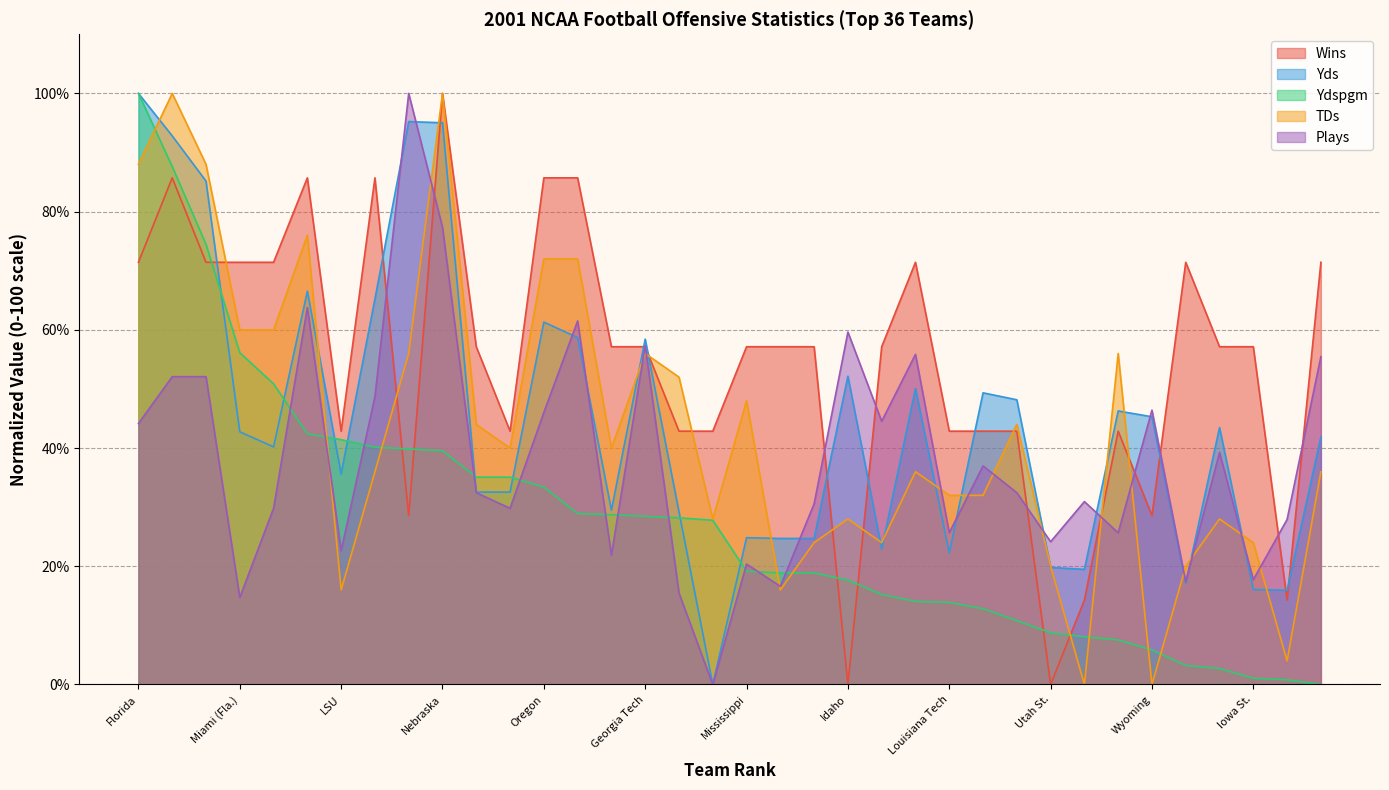

What is the approximate value of Ydspgm at Georgia Tech?

28.5